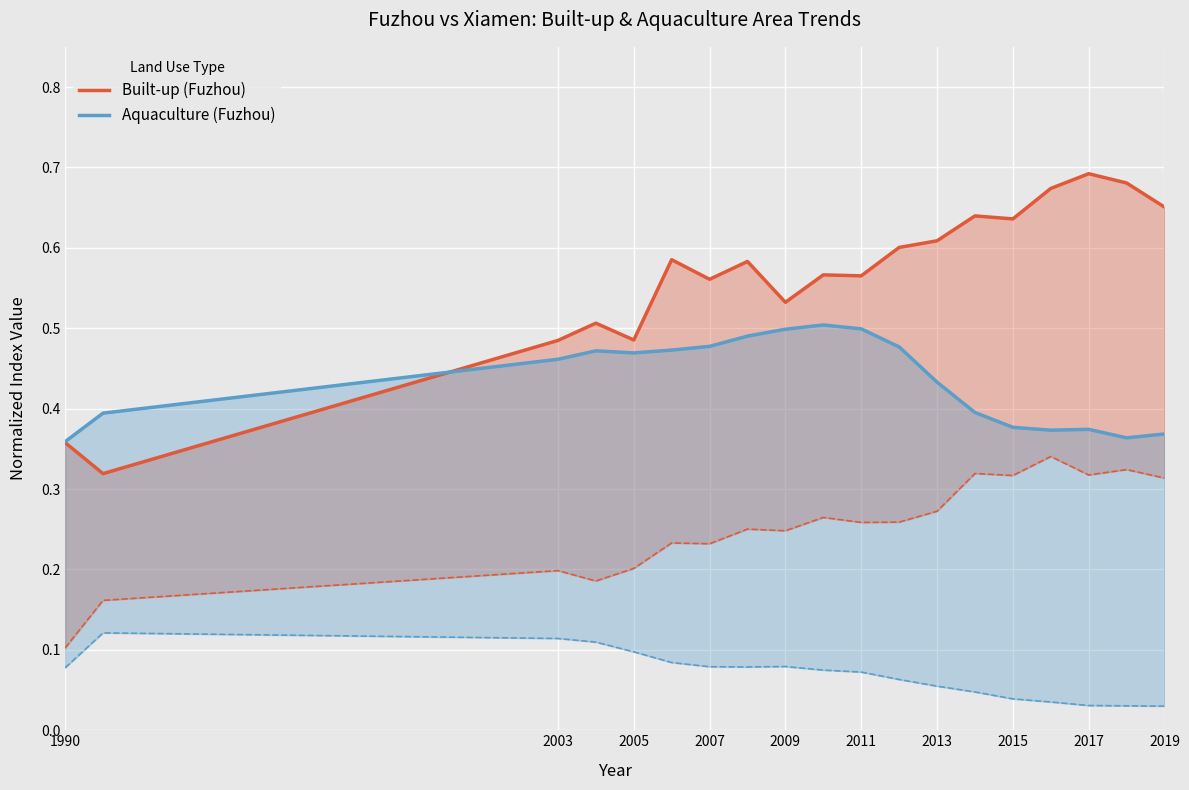

After their last crossing, which series has the higher values: Built-up (Fuzhou) or Aquaculture (Fuzhou)?

Built-up (Fuzhou)